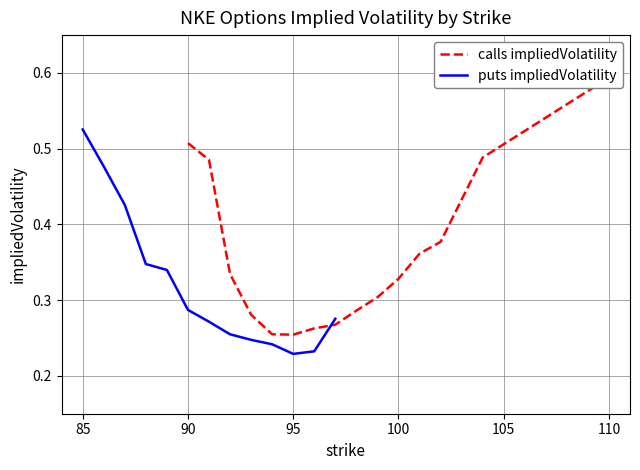

Reading left to right, transcribe all the data shown in this chart.

0.5	0.5	0.3	0.3	0.3	0.3	0.3	0.3	0.3	0.3	0.3	0.4	0.4	0.5	0.6